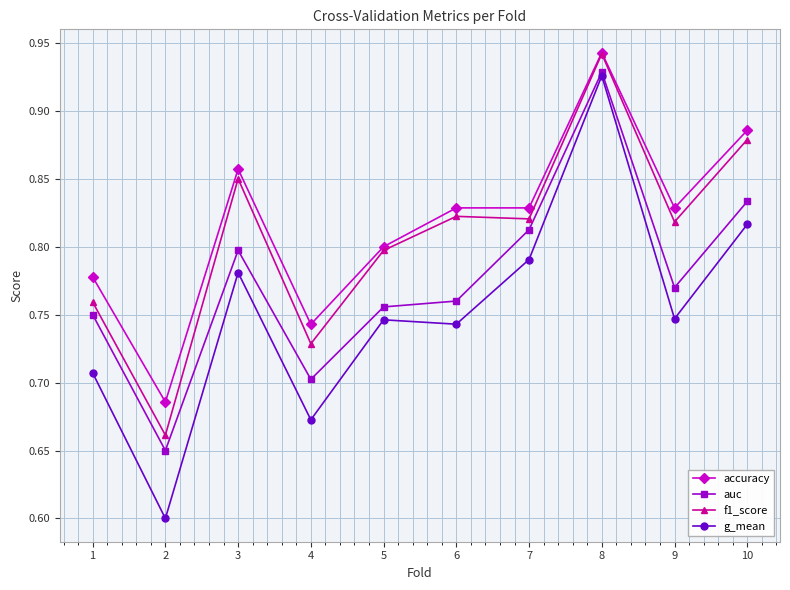

What is the total value across all series at 8?

3.7